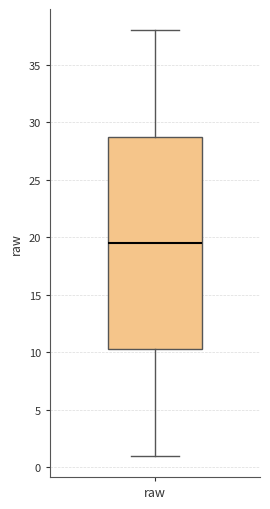

Read this box plot against the y-axis: the position of the median line, the range covered by the box, and the ends of both whiskers. The values are not printed on the chart, so give them approximately, as read against the axis.

median 19.5, box 10.5 to 29.0, whiskers 1.0 to 38.0